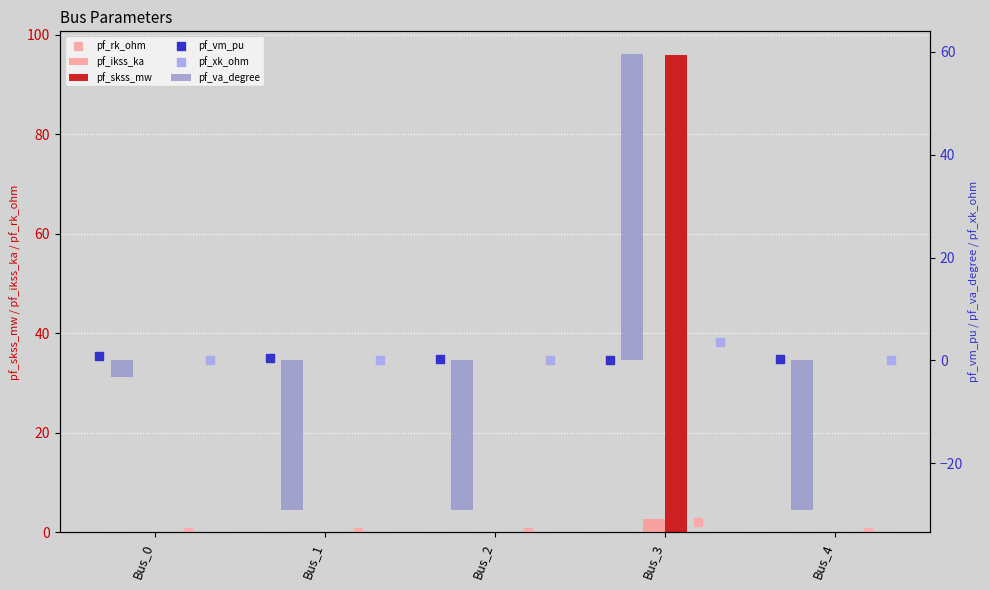

Which series has the largest total across all categories?

pf_skss_mw